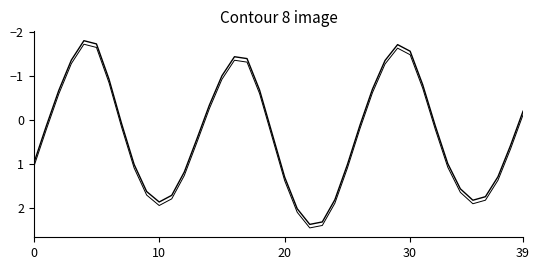

What is the label of the 34th point from the left?

33